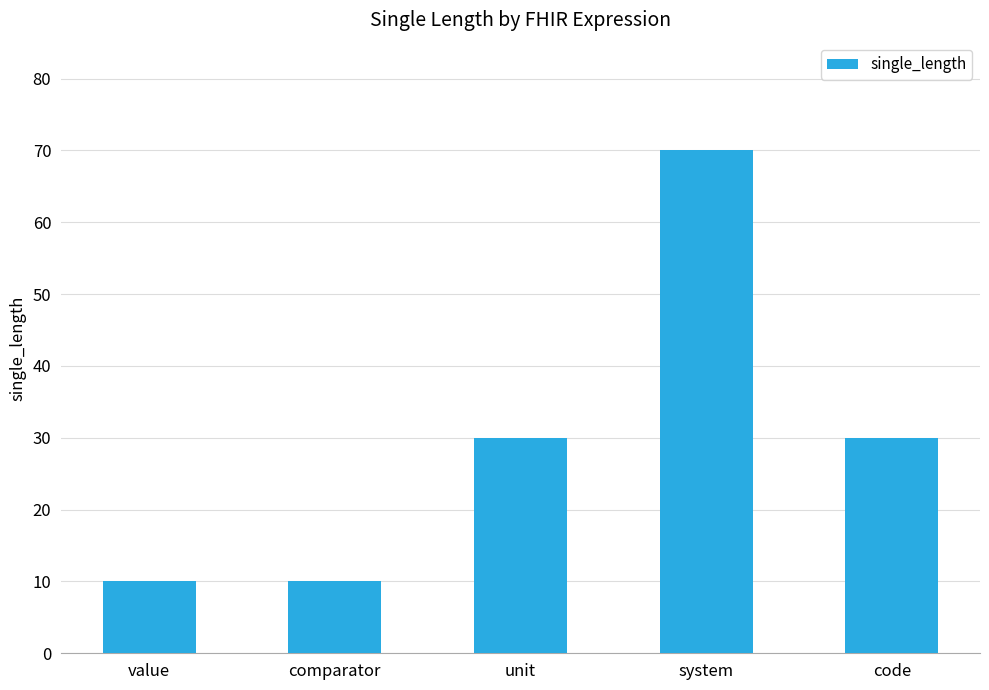

Which has a higher value, value or unit?

unit